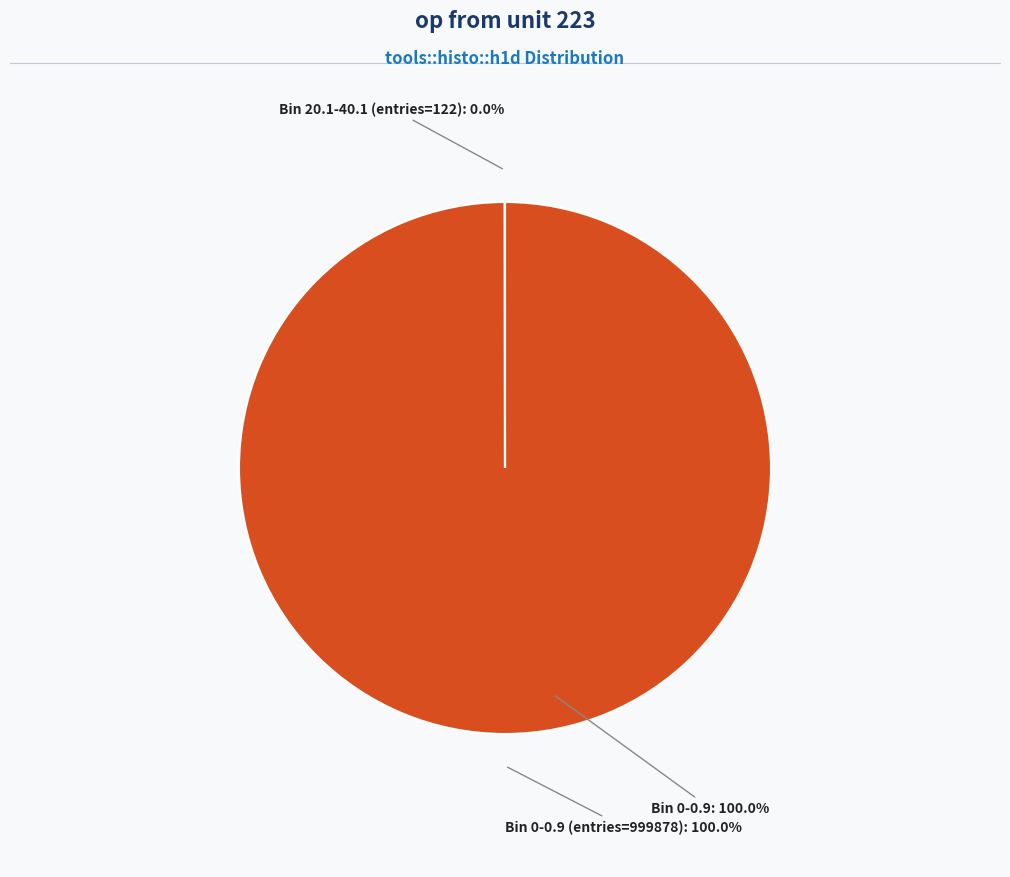

What is the largest slice in the pie chart?

Bin 0-0.9 (entries=999878)